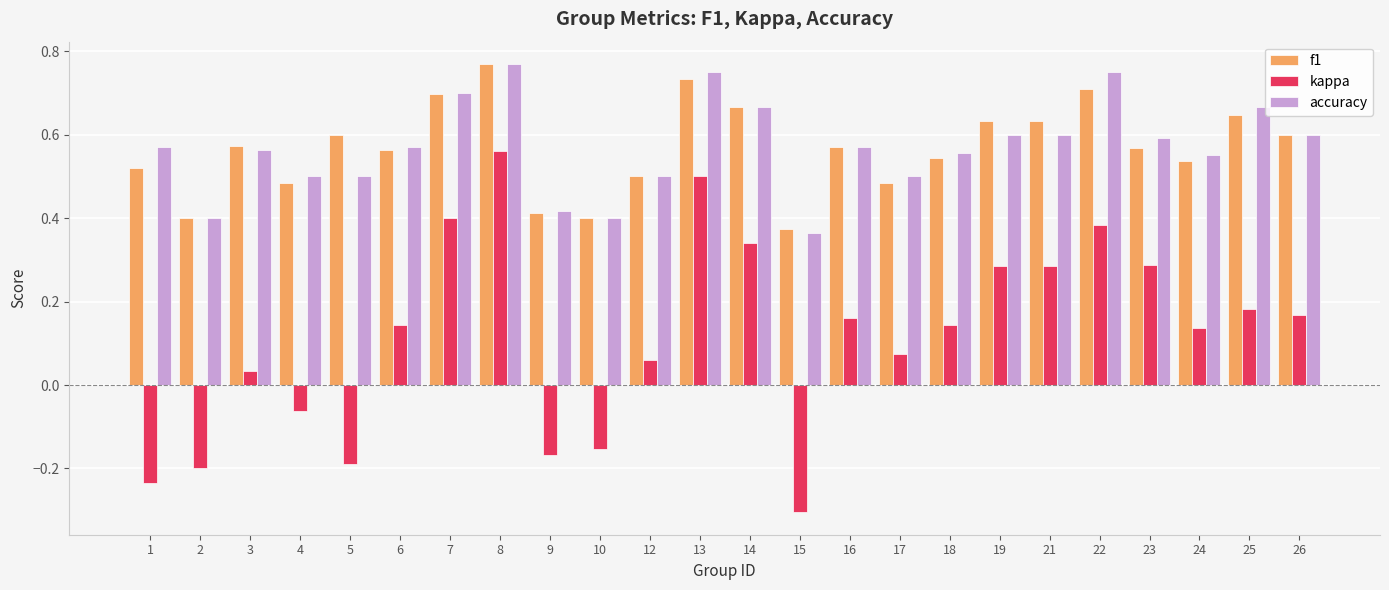

Which label corresponds to the smallest value in the chart?

15